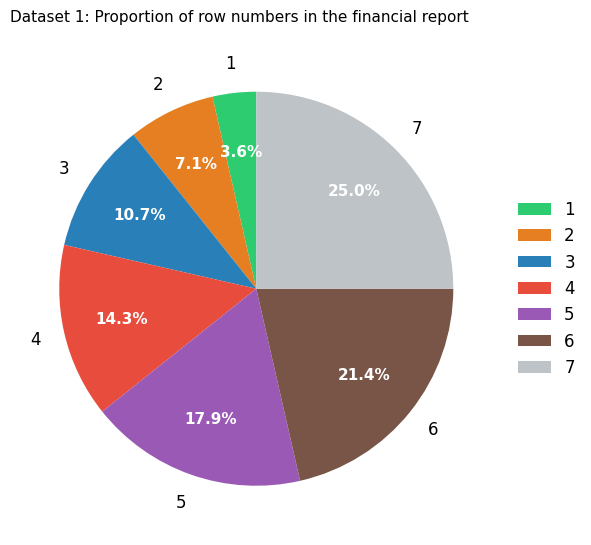

To the nearest percent, what is the average slice percentage?

14%